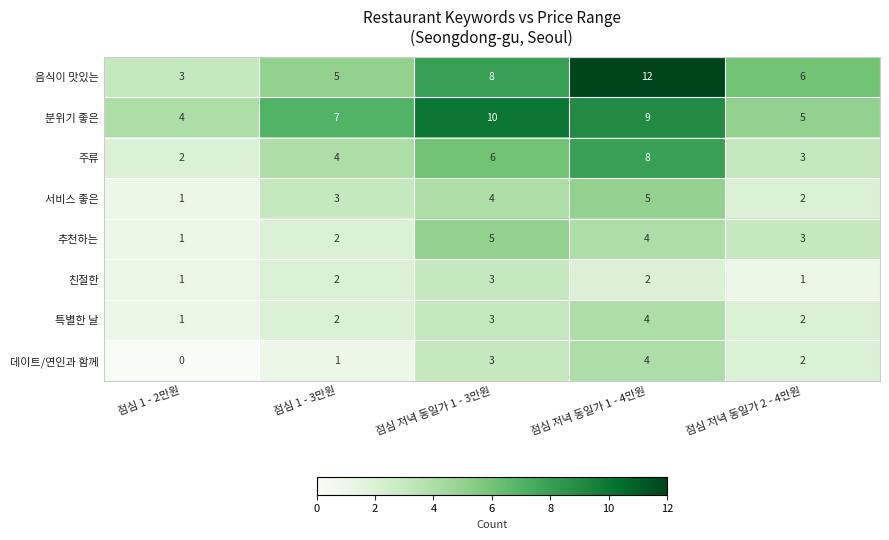

Is it true that 특별한 날 equals 1 at 점심 저녁 동일가 2 - 4만원?

False